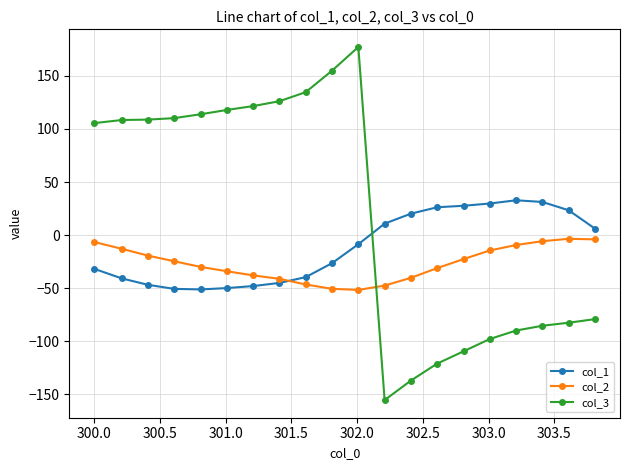

List the series in order of their peak value, highest first.

col_3, col_1, col_2